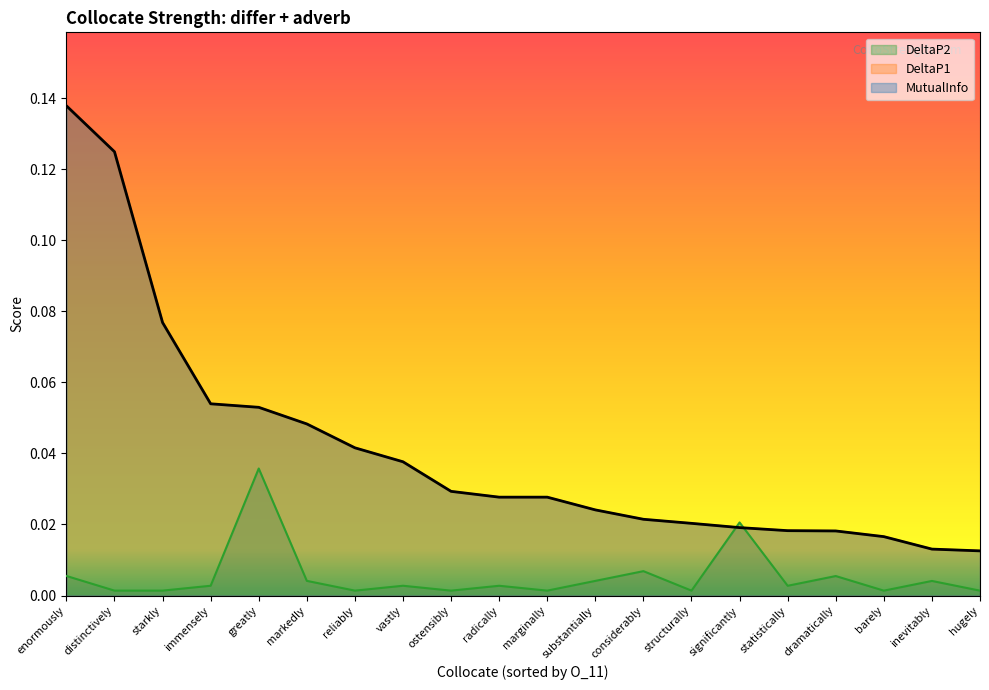

Rank the categories by DeltaP1 value from highest to lowest.

enormously, distinctively, starkly, immensely, greatly, markedly, reliably, vastly, ostensibly, radically, marginally, substantially, considerably, structurally, significantly, statistically, dramatically, barely, inevitably, hugely